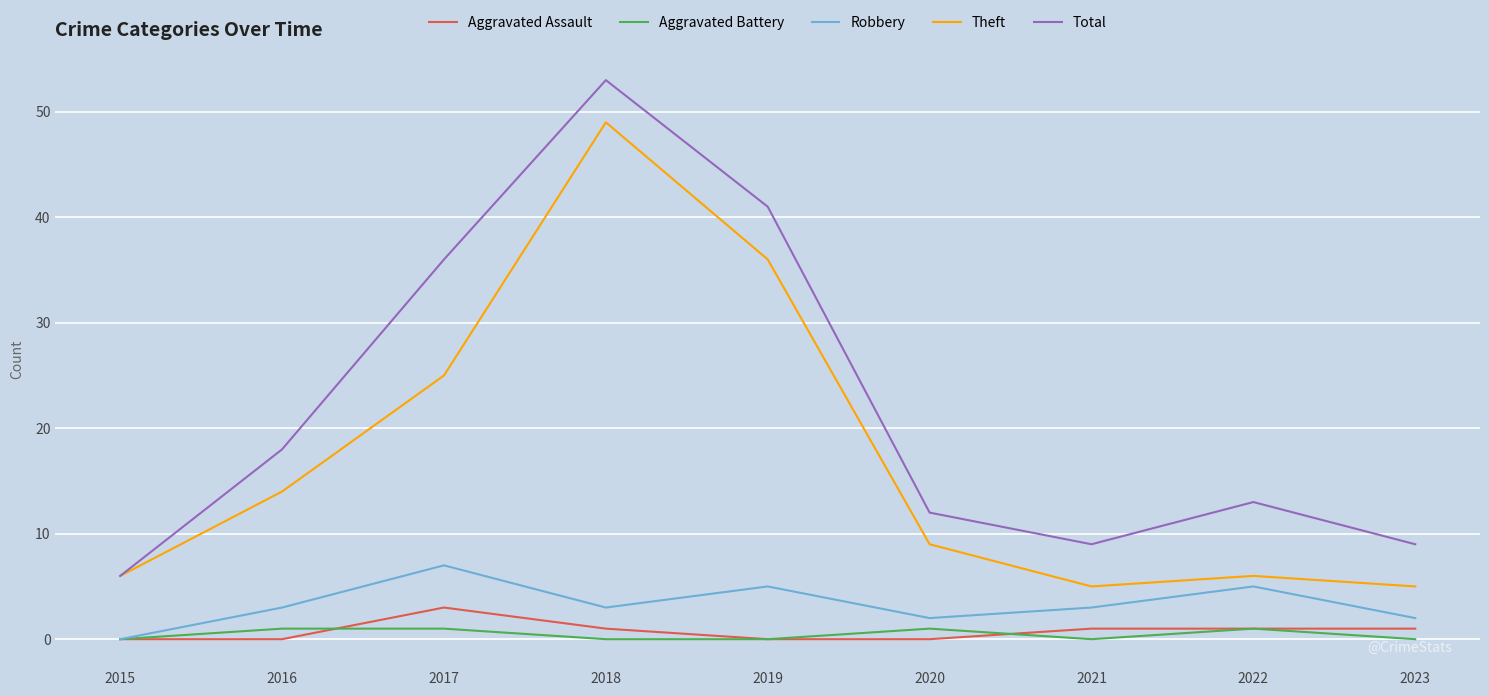

What is the highest value of the Aggravated Assault series?

3